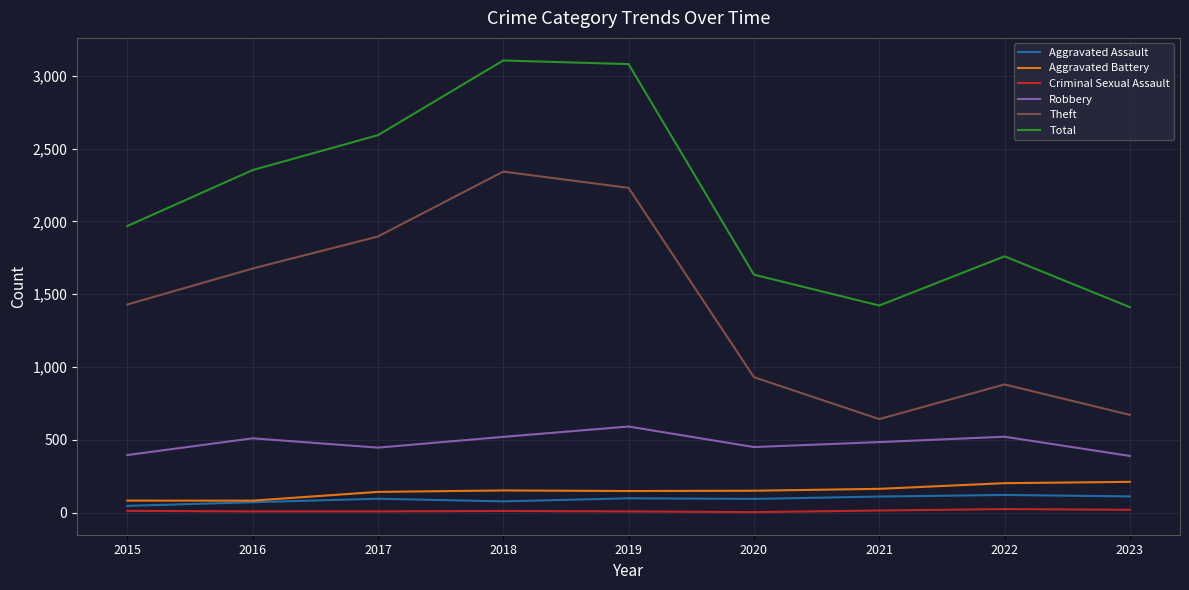

Rank the series by their maximum value, from highest to lowest.

Total, Theft, Robbery, Aggravated Battery, Aggravated Assault, Criminal Sexual Assault